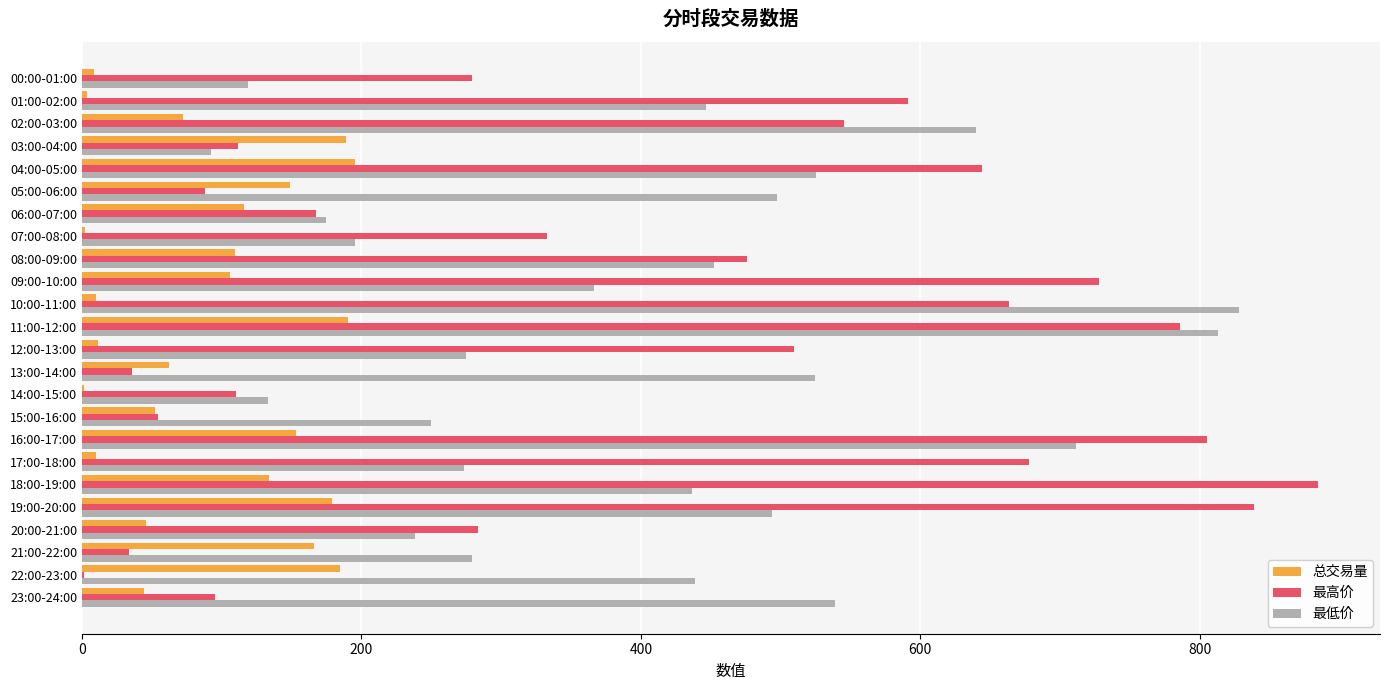

Which series has the largest range (max minus min)?

最高价